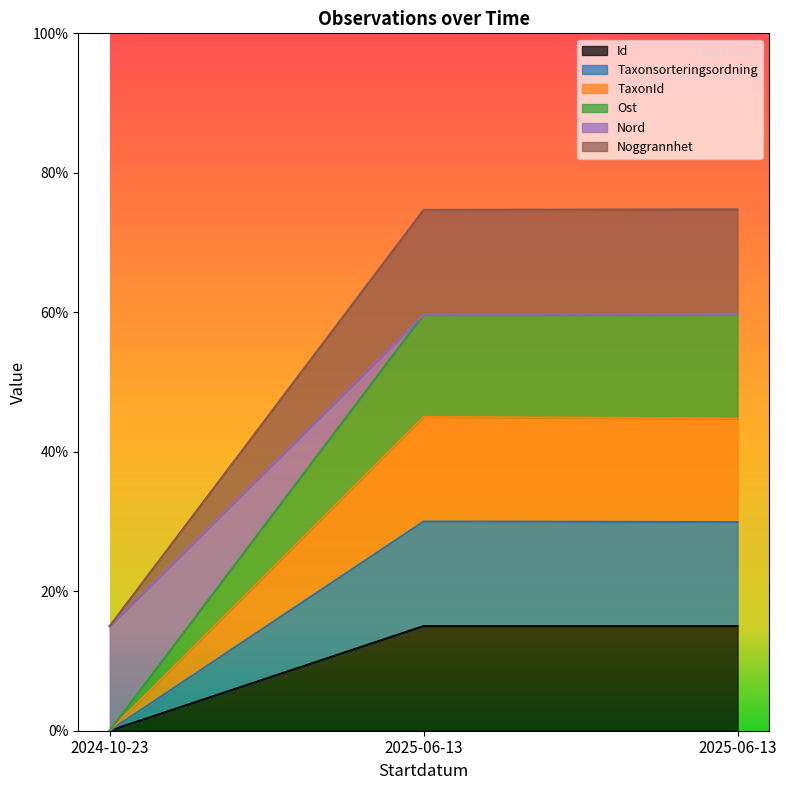

Is it true that Noggrannhet equals 1.1 at 2025-06-13?

False